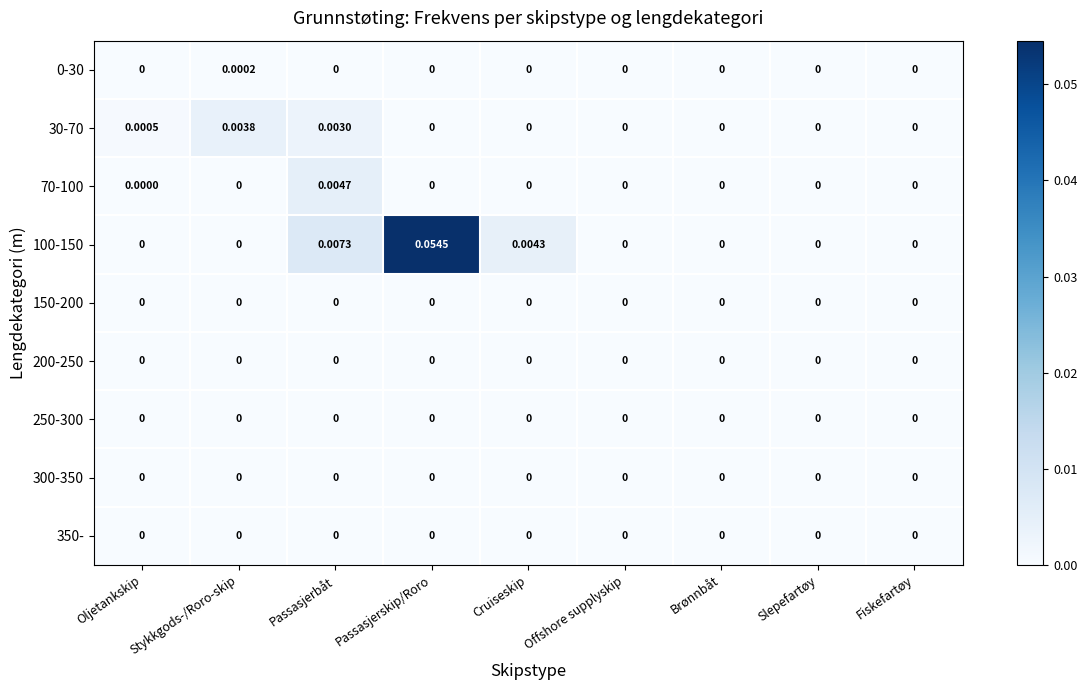

At which category is the sum across all series the highest?

Passasjerskip/Roro